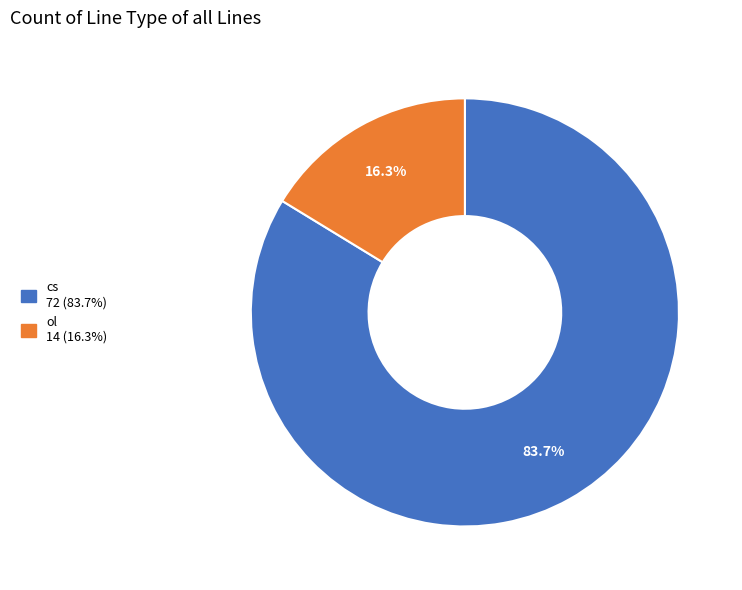

The cs slice represents 84% of the pie. True or false?

True